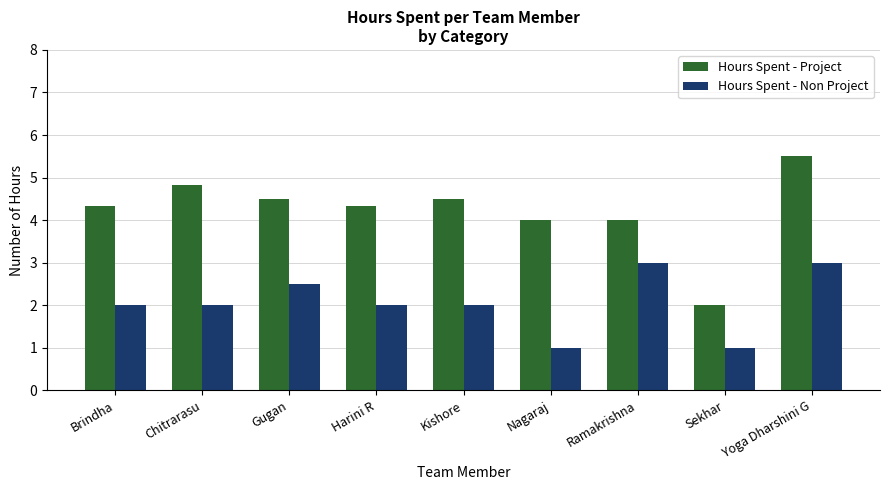

The value of Hours Spent - Non Project at Gugan is 1.2. True or false?

False